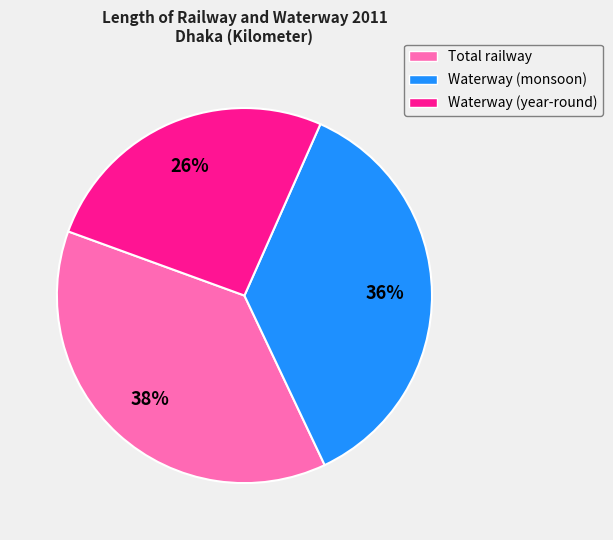

The Waterway (year-round) slice represents 15% of the pie. True or false?

False